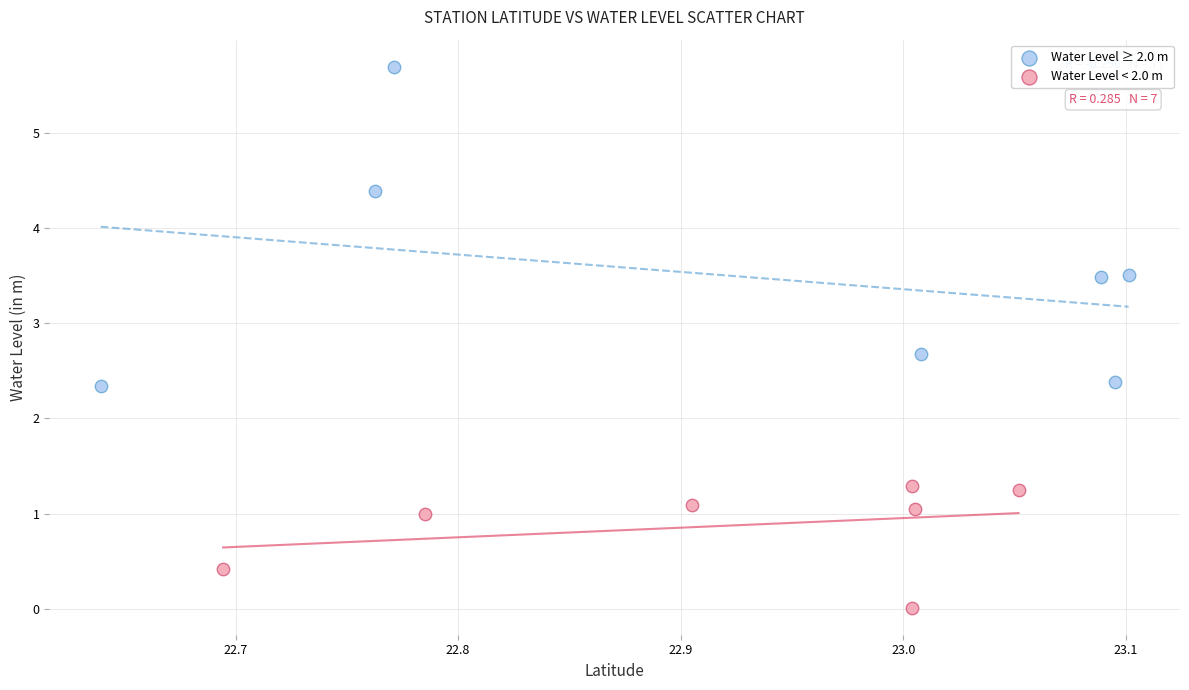

Which series contains the highest Y value?

Water Level ≥ 2.0 m